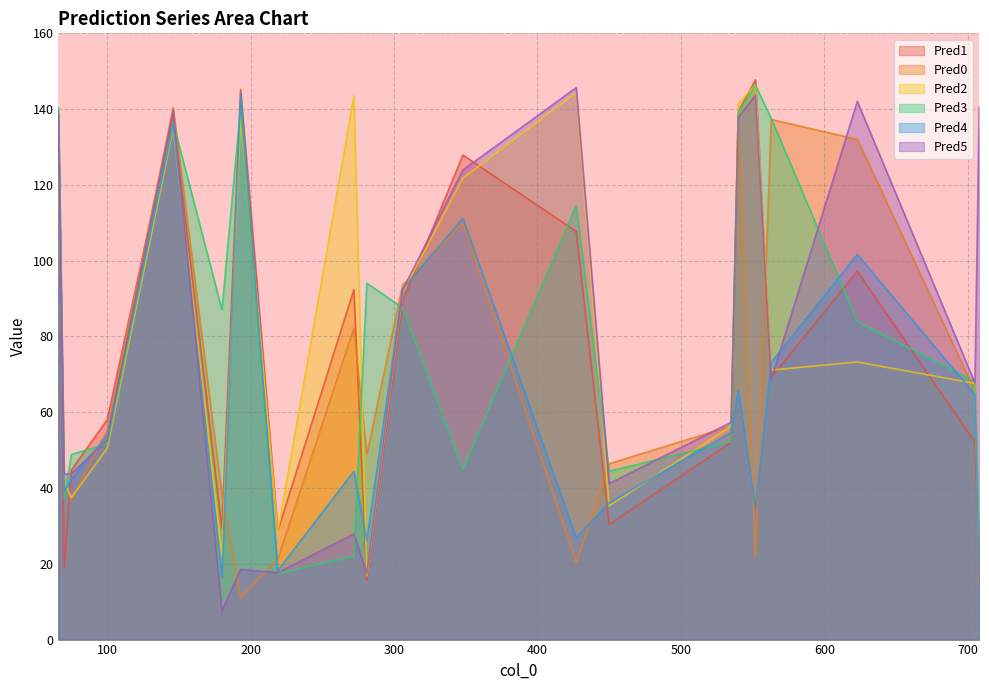

What is the total value across all series at 348?

639.6